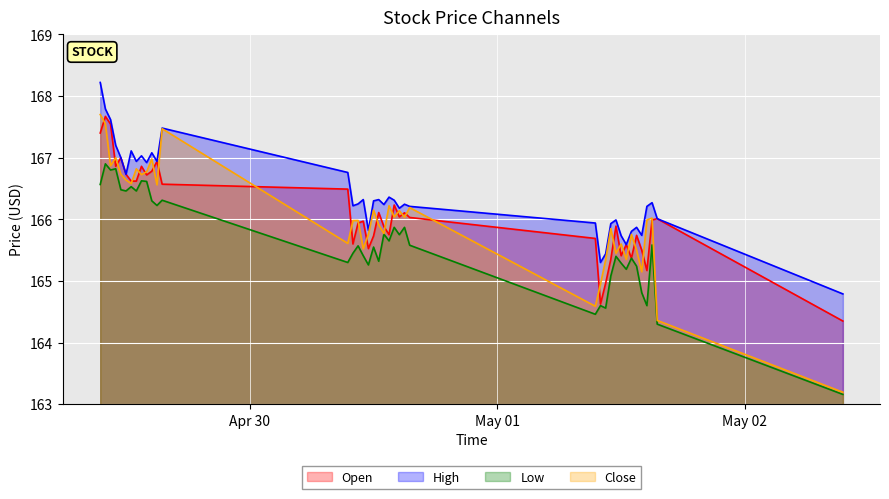

True or false: High and Low cross at least once.

False